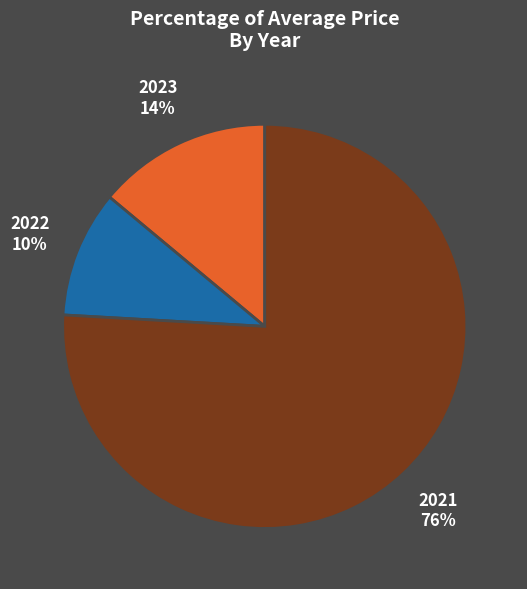

To the nearest percent, what is the average slice percentage?

33%